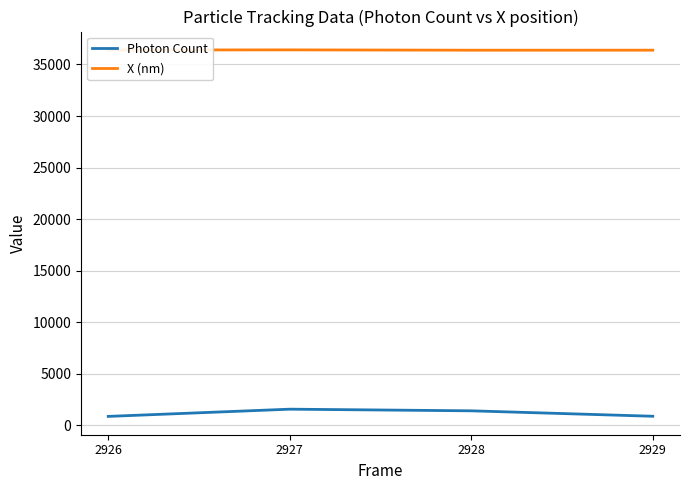

True or false: Photon Count and X (nm) cross at least once.

False